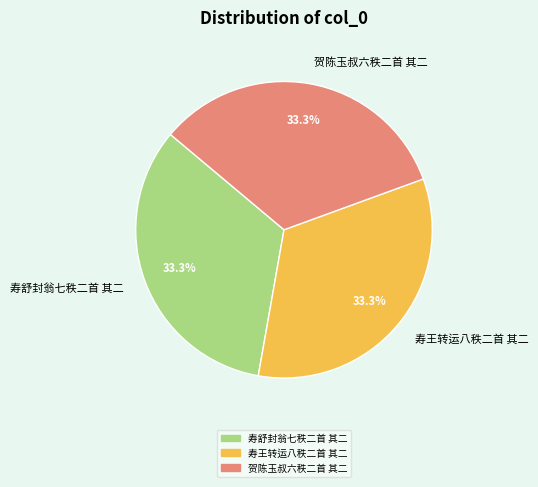

To the nearest percent, what is the average slice percentage?

33%